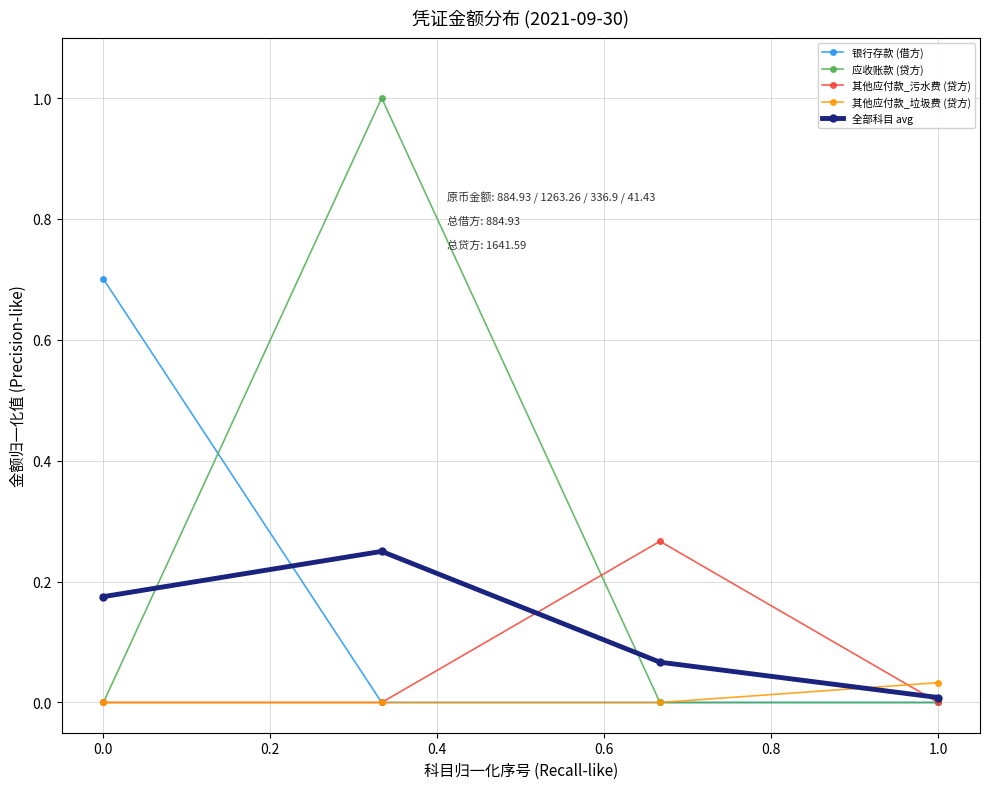

Which series has the largest range (max minus min)?

应收账款 (贷方)